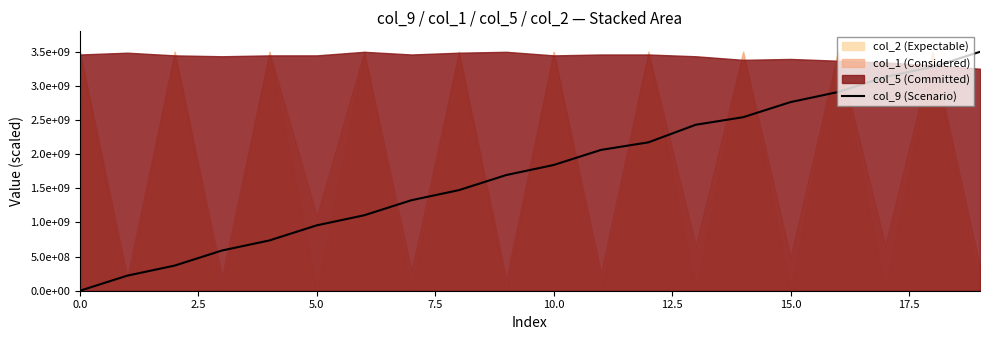

Is it true that the value at 15.0 is 253104240.4?

False